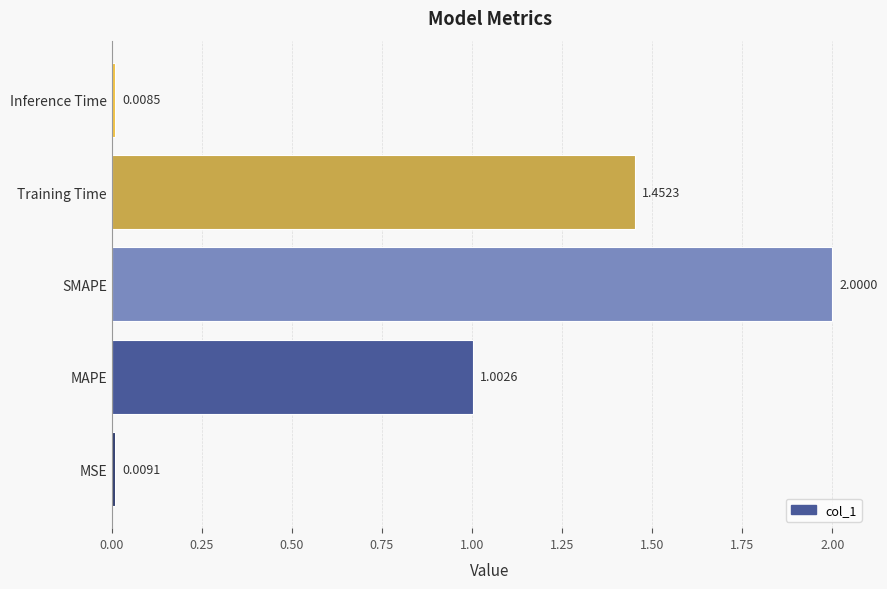

What is the change in value from MAPE to SMAPE?

+1.0